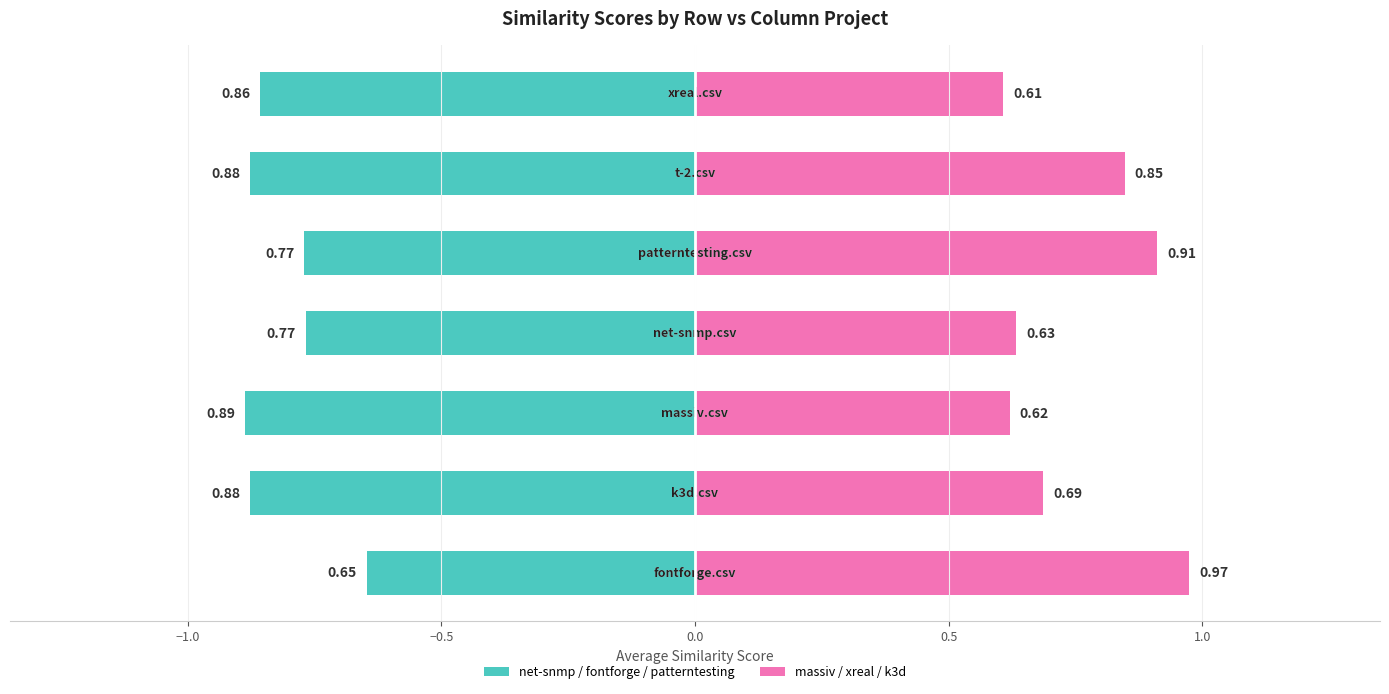

Rank the series at −1.0 from lowest to highest value.

net-snmp / fontforge / patterntesting, massiv / xreal / k3d